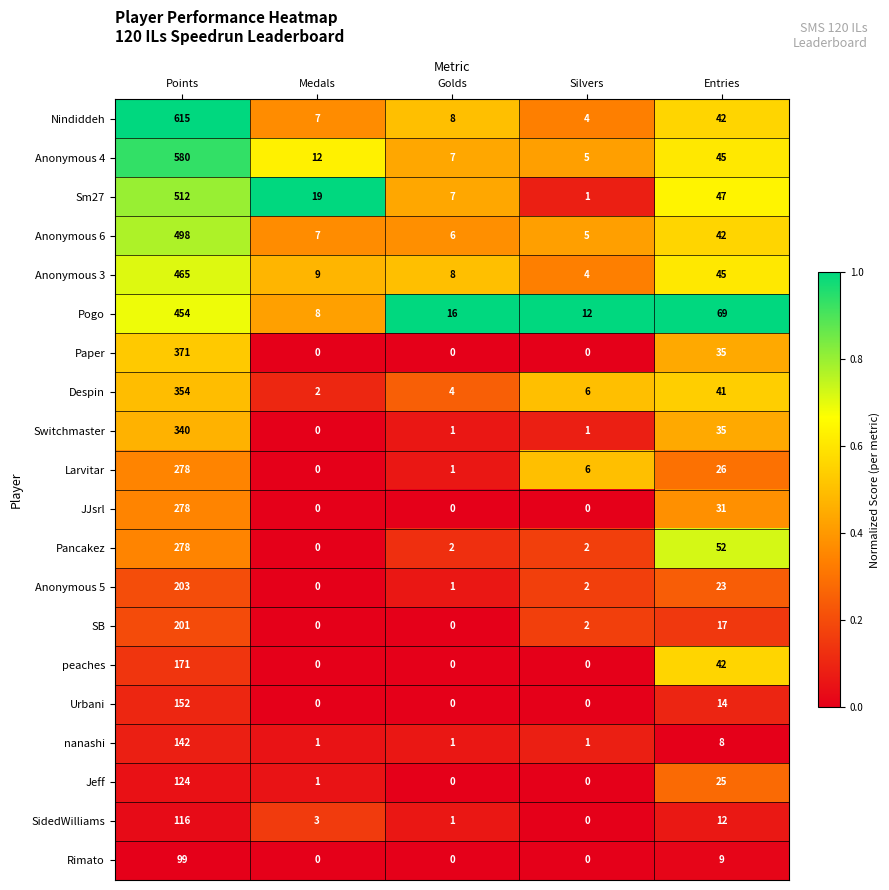

At which category does the chart reach its peak across all series?

Points